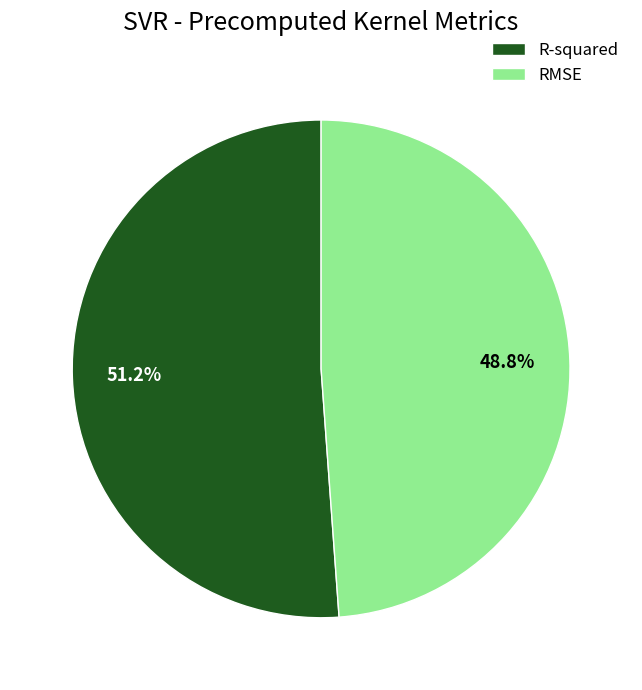

How much of the chart is everything except R-squared?

48.8%